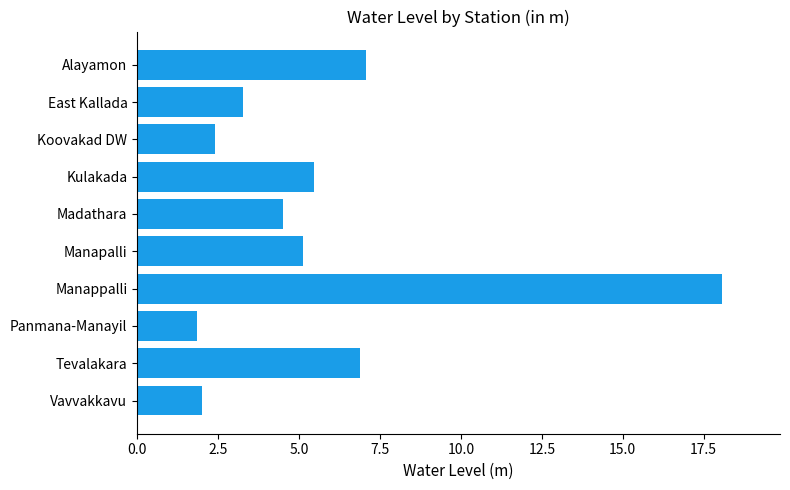

The value at Vavvakkavu is 2.0. True or false?

True